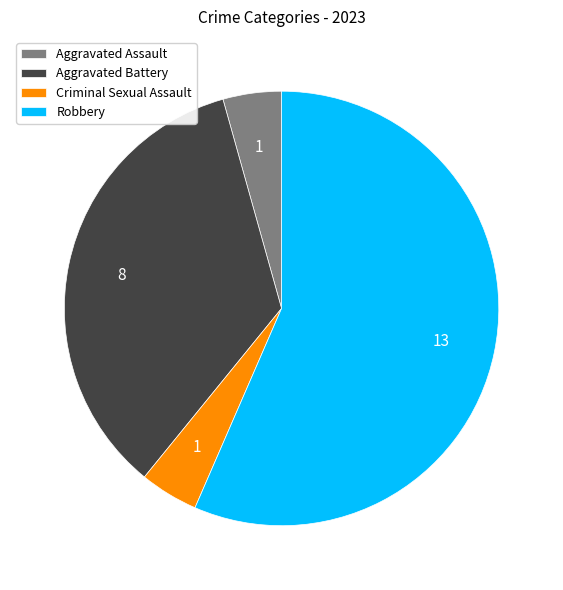

Count the number of slices in the pie.

4